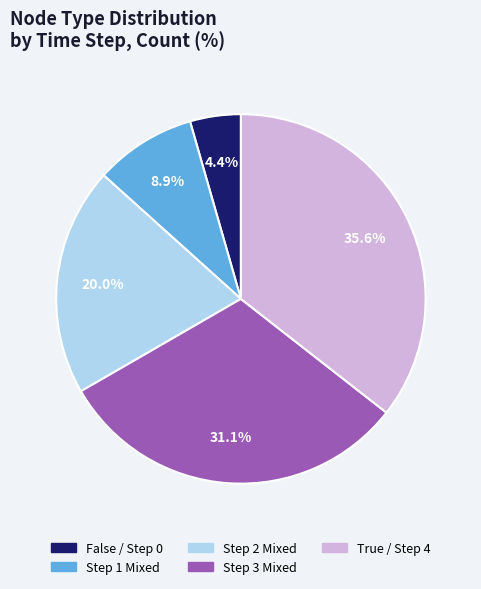

Is there any slice that represents more than half of the pie?

No